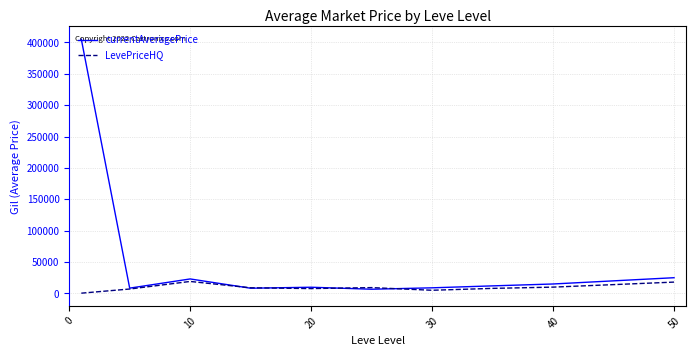

What is the maximum value for currentAveragePrice?

405186.5